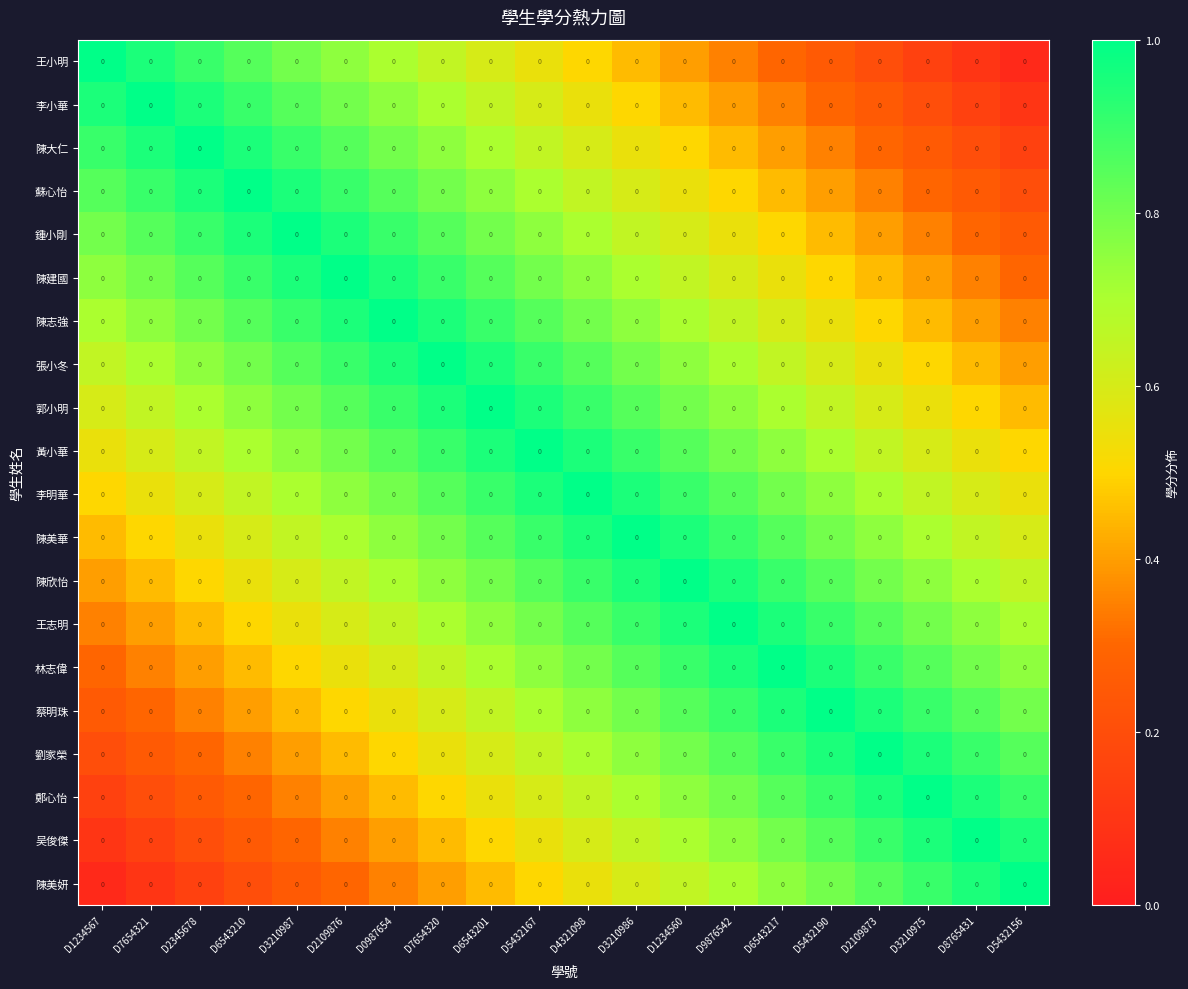

Is it true that 吴俊傑 equals 0.4 at D6543210?

False